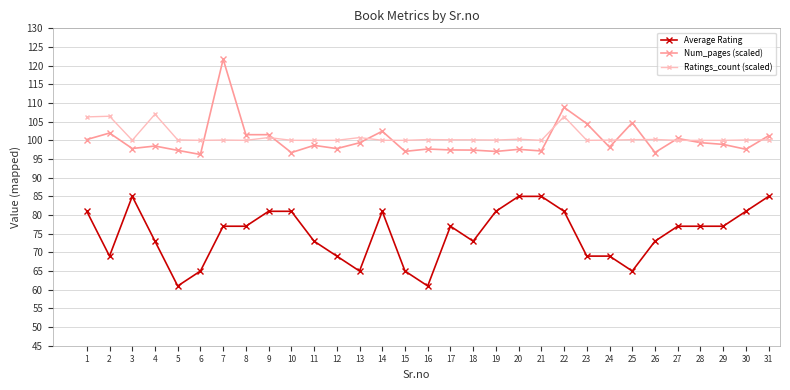

At 18, list the series in order from largest to smallest.

Ratings_count (scaled), Num_pages (scaled), Average Rating